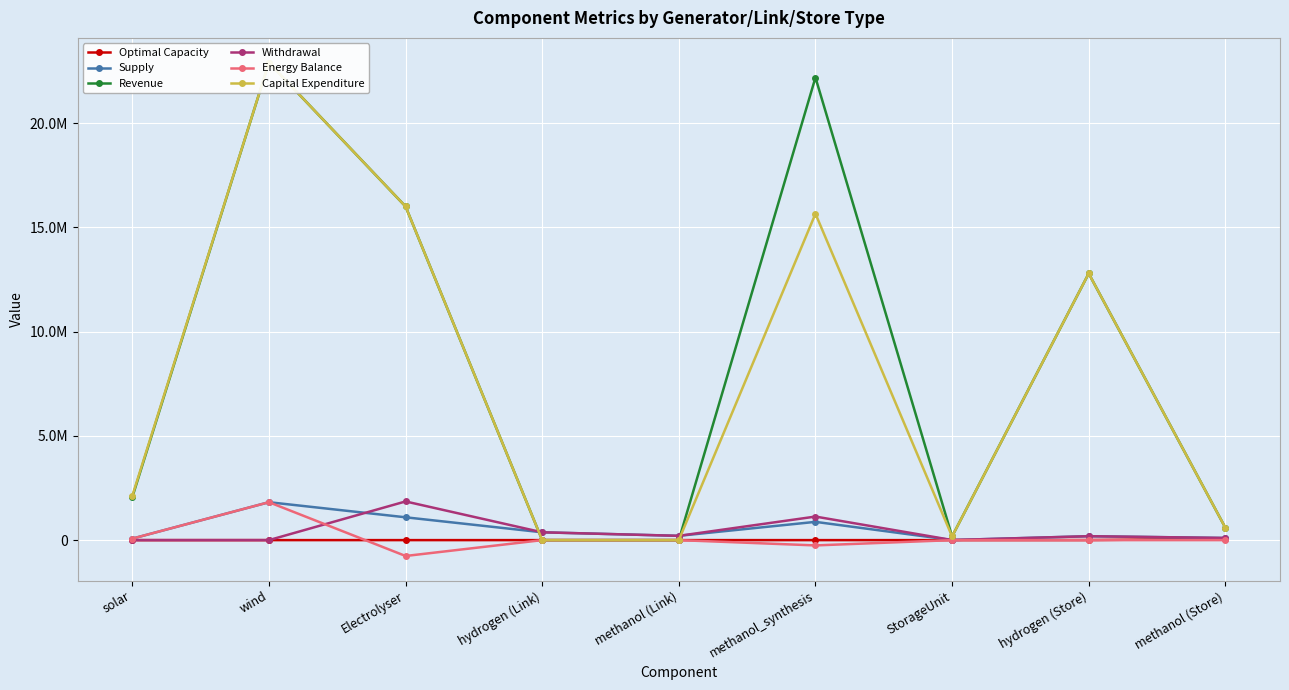

Reading left to right, transcribe all the data shown in this chart.

Optimal Capacity: 50.0	417.7	325.8	169.4	89.6	5.4	9.6	2522.4	61821.3
Supply: 71544.0	1819712.4	1095000.0	375126.3	205689.7	876000.0	3847.9	187563.1	102844.8
Revenue: 2059939.4	22912829.1	16007904.5	-0.0	0.0	22194477.6	176640.8	12792215.8	595742.2
Withdrawal: 0.0	0.0	1855932.2	375126.3	205689.7	1130040.0	4132.1	187563.1	102844.8
Energy Balance: 71544.0	1819712.4	-760932.2	0.0	0.0	-254040.0	-284.2	0.0	-0.0
Capital Expenditure: 2122503.6	22912828.9	16007904.6	0.0	0.0	15659517.4	176640.8	12792215.9	595742.2